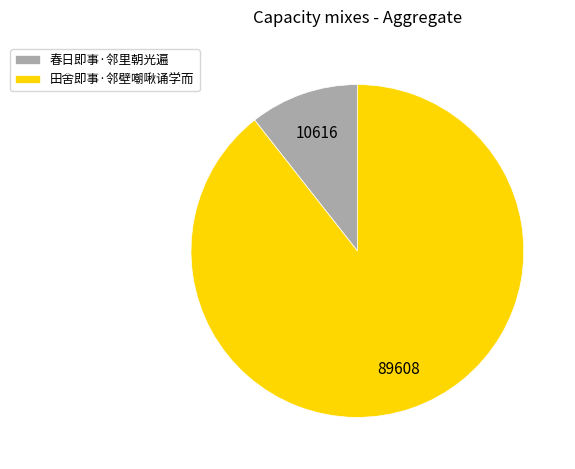

True or false: 春日即事·邻里朝光遍 accounts for 11% of the total.

True